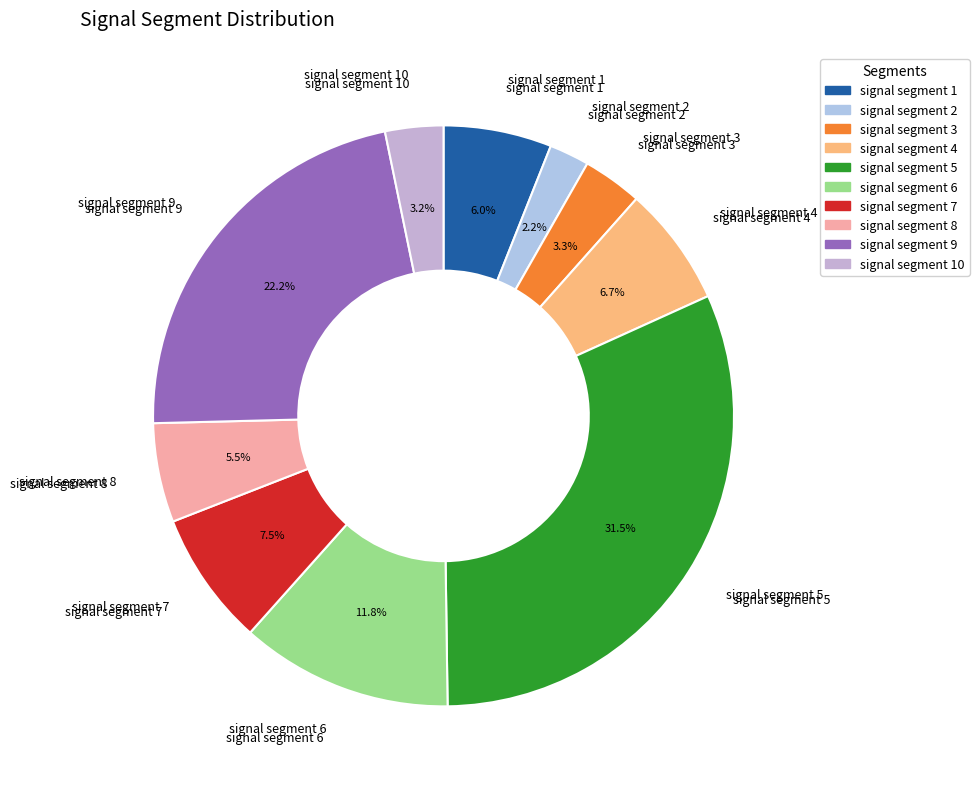

How many segments does this pie chart have?

10